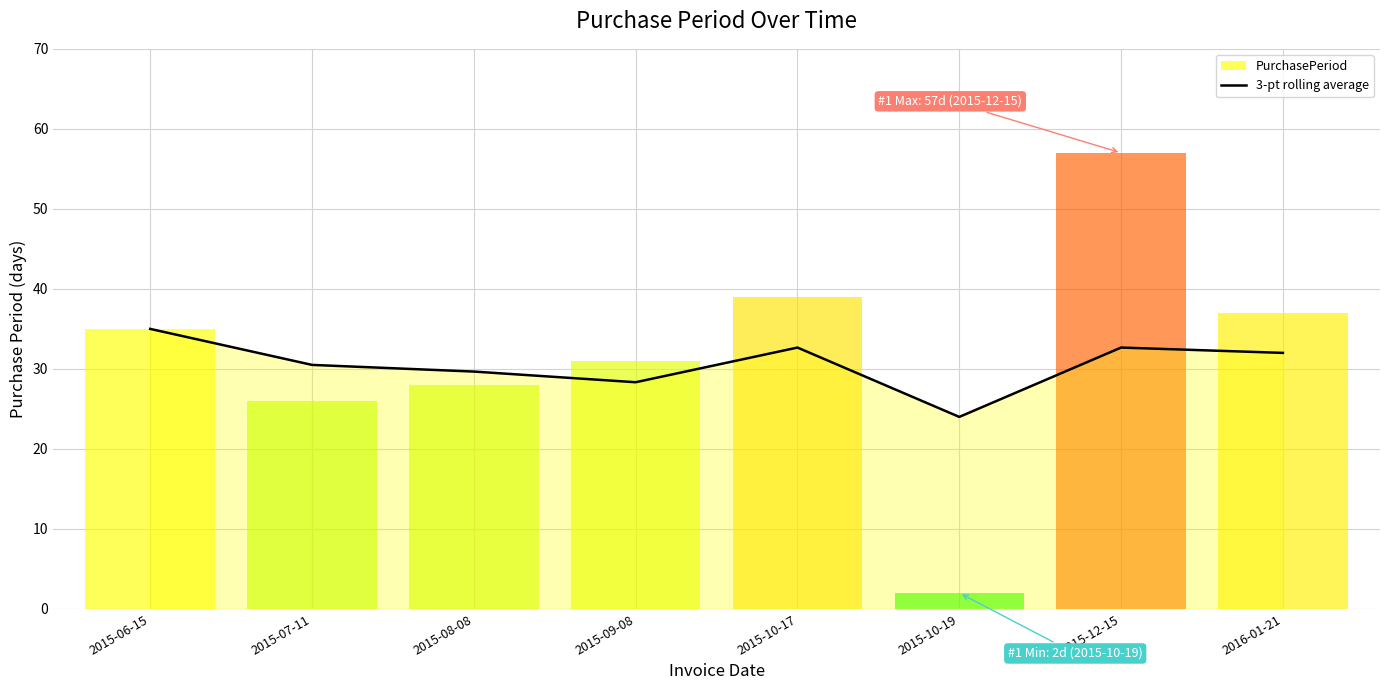

True or false: the data has more than 1 interior local peaks.

True